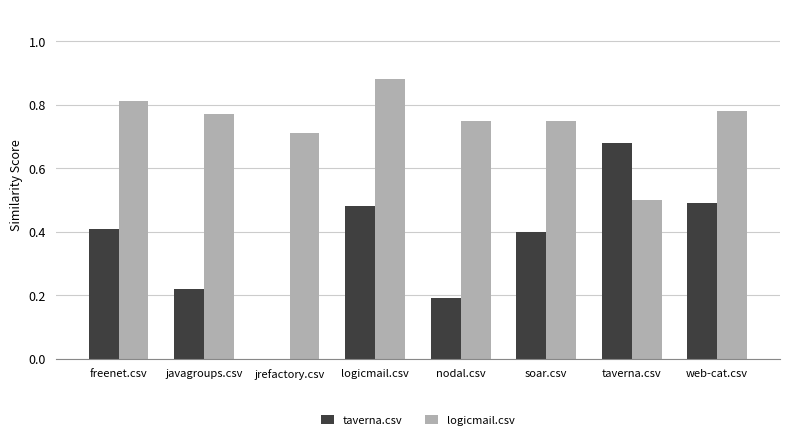

The taverna.csv series shows 0.5 at taverna.csv. True or false?

False